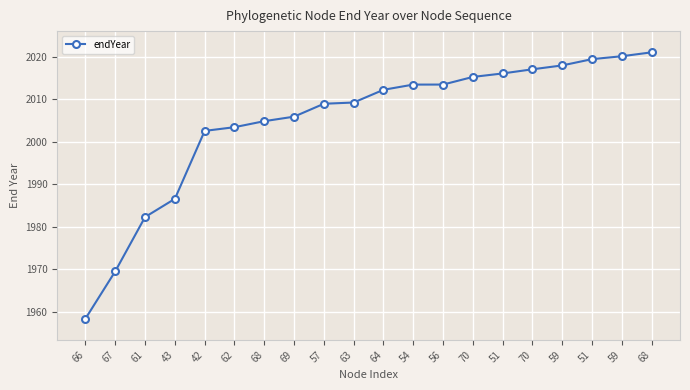

At which category does the chart reach its minimum across all series?

66